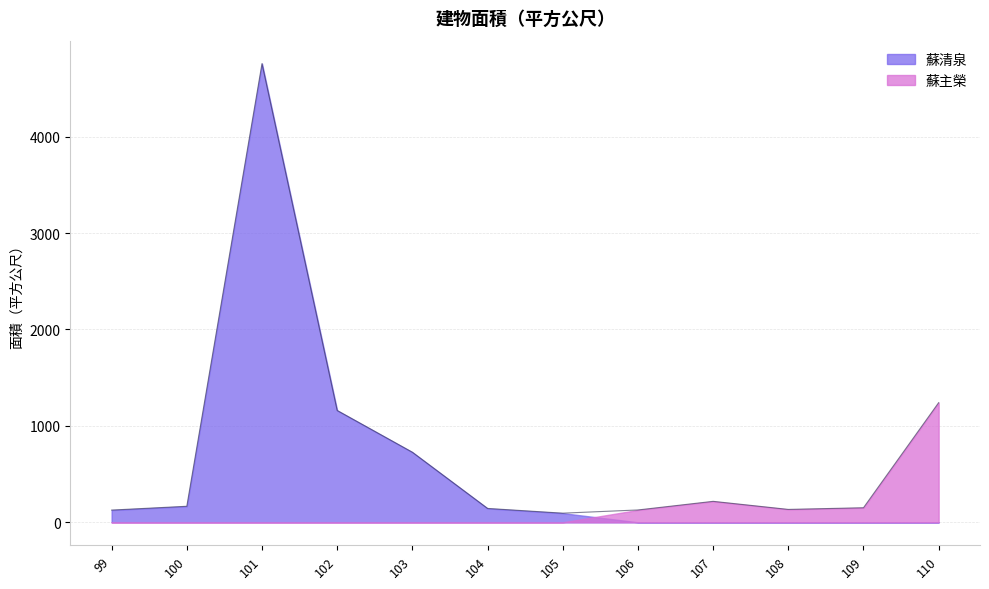

Rank the categories by value from lowest to highest.

105, 99, 106, 108, 104, 109, 100, 107, 103, 102, 110, 101